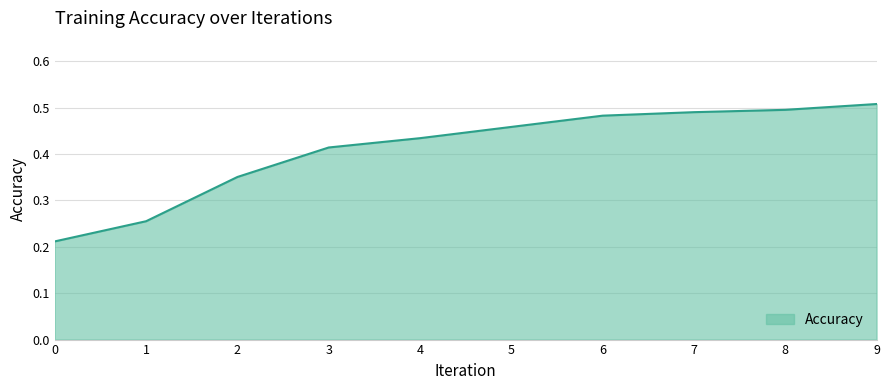

What is the change in value from 2 to 4?

+0.1